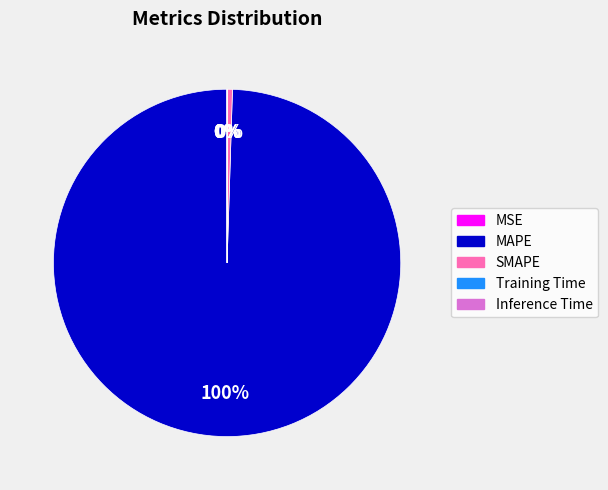

Does MAPE represent more than half of the total?

Yes